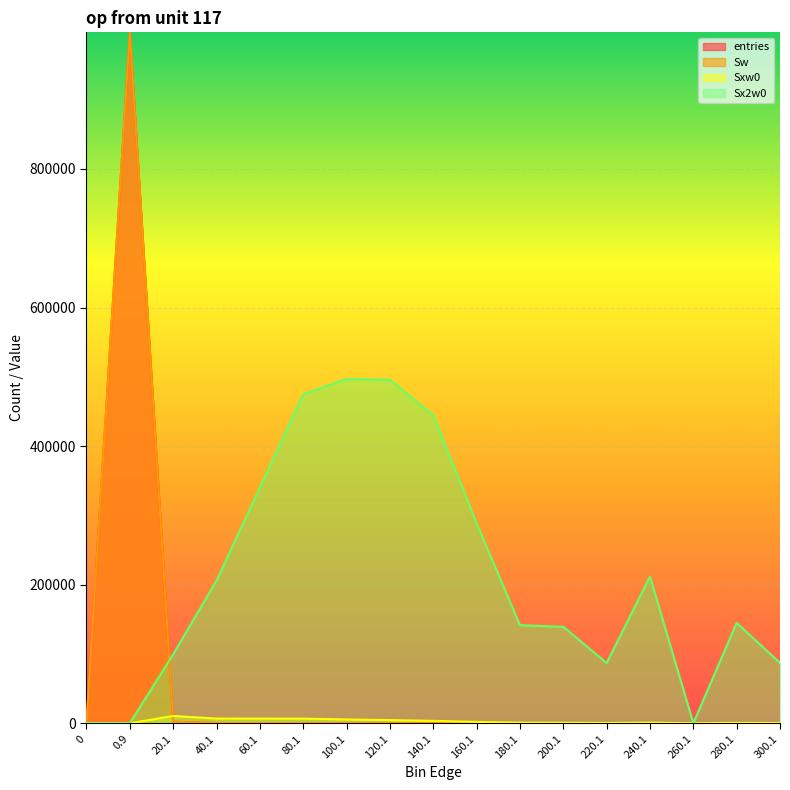

What is the average value of the entries series?

58823